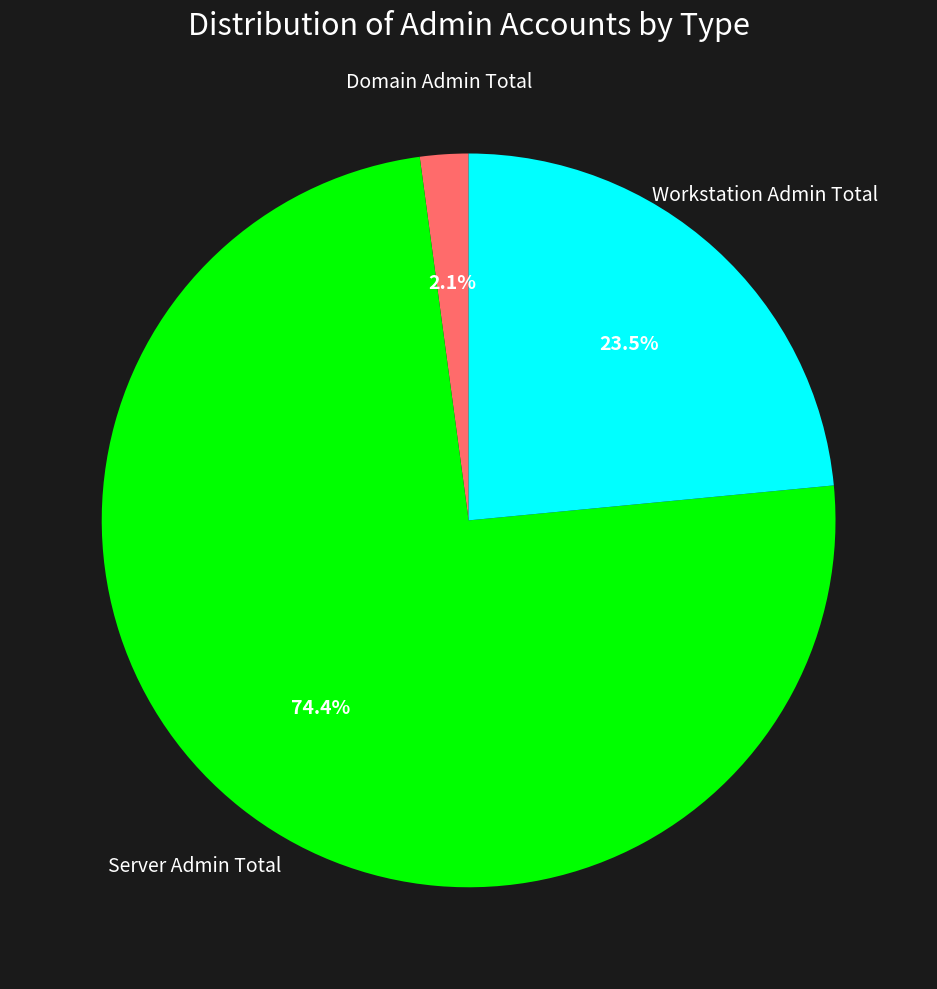

Does any single category account for the majority?

Yes